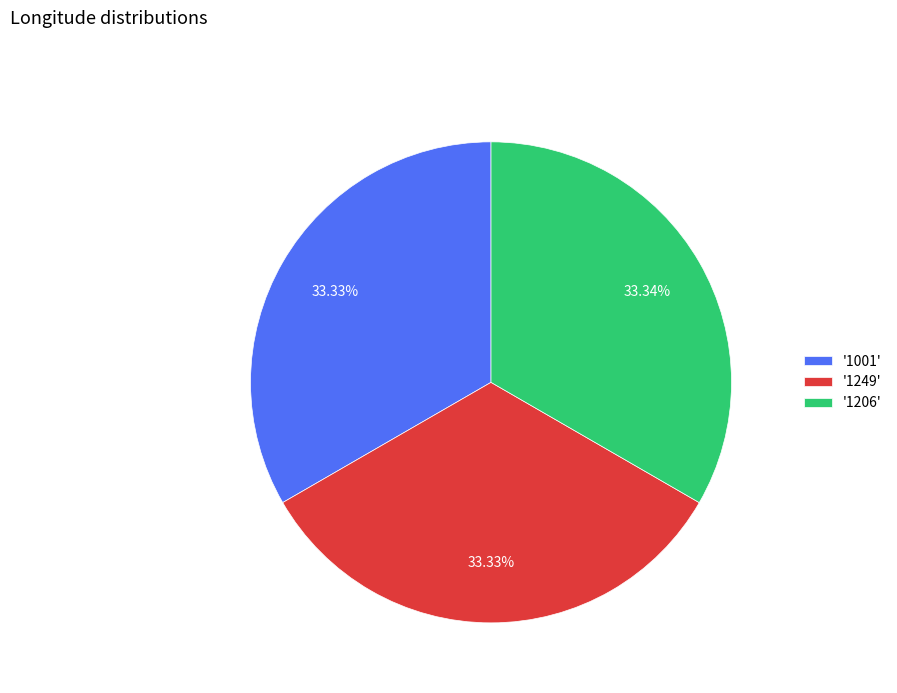

Do '1001' and '1206' together represent more than half of the pie?

Yes